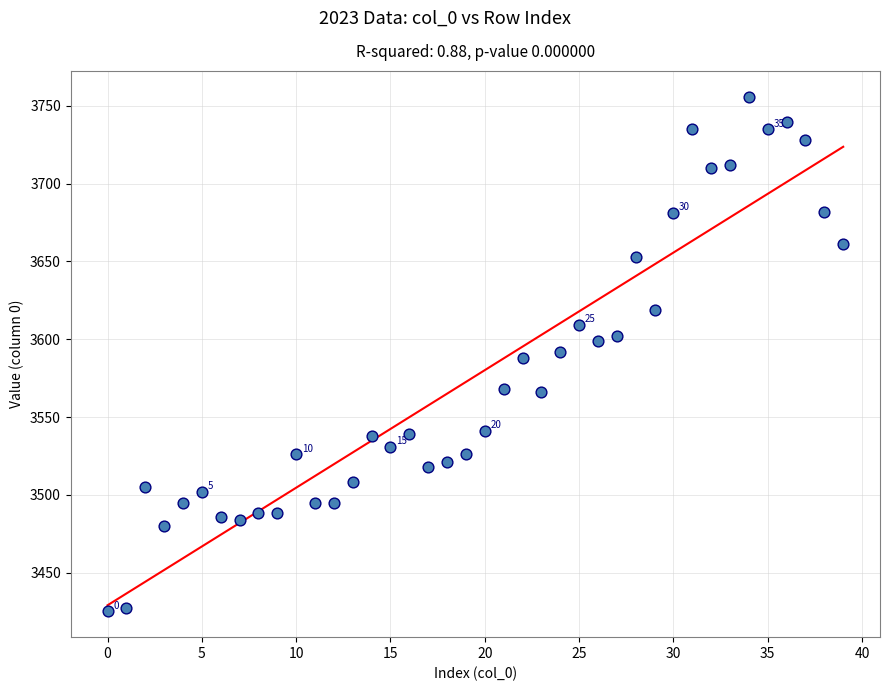

What is the range of Y values (max minus min)?

331